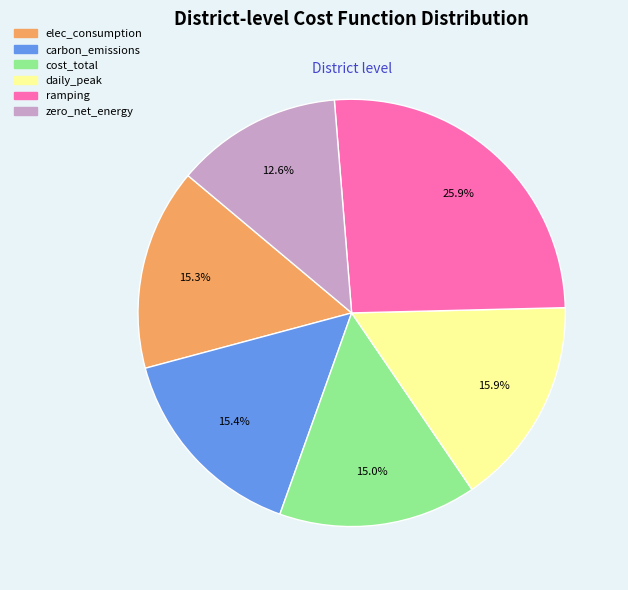

What percentage is NOT represented by zero_net_energy?

87.4%